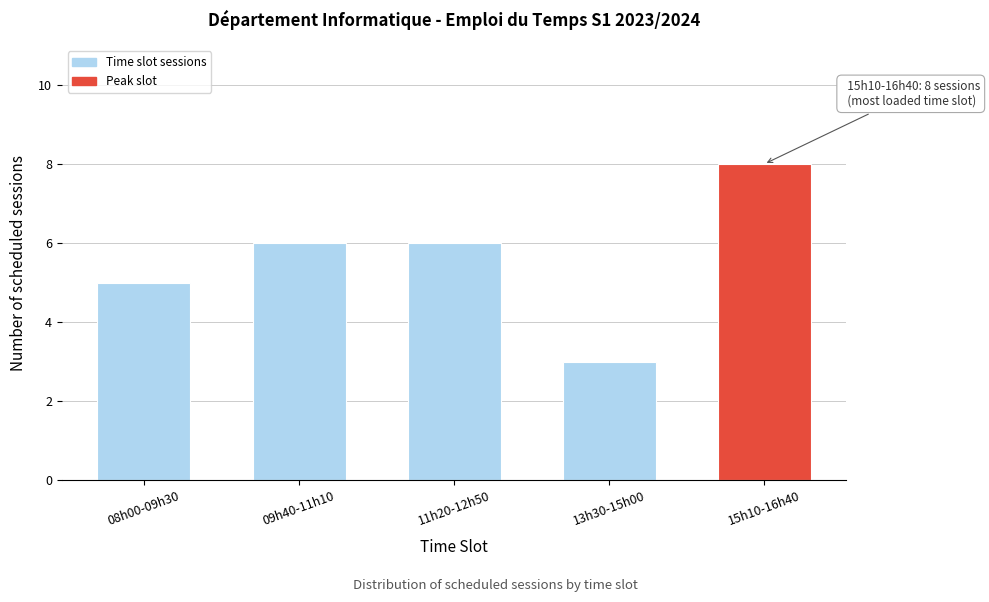

Reading left to right, what are all the values shown in this chart?

08h00-09h30=5	09h40-11h10=6	11h20-12h50=6	13h30-15h00=3	15h10-16h40=8